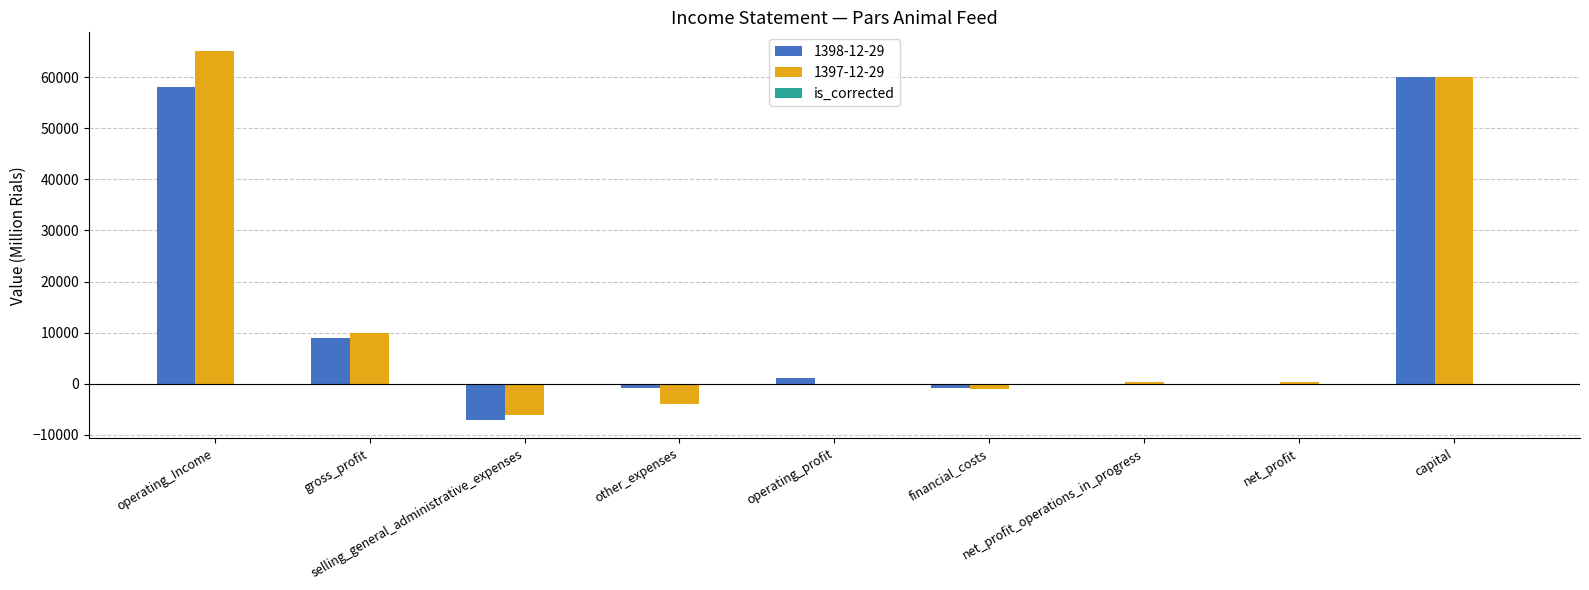

How many data points does each series have?

9